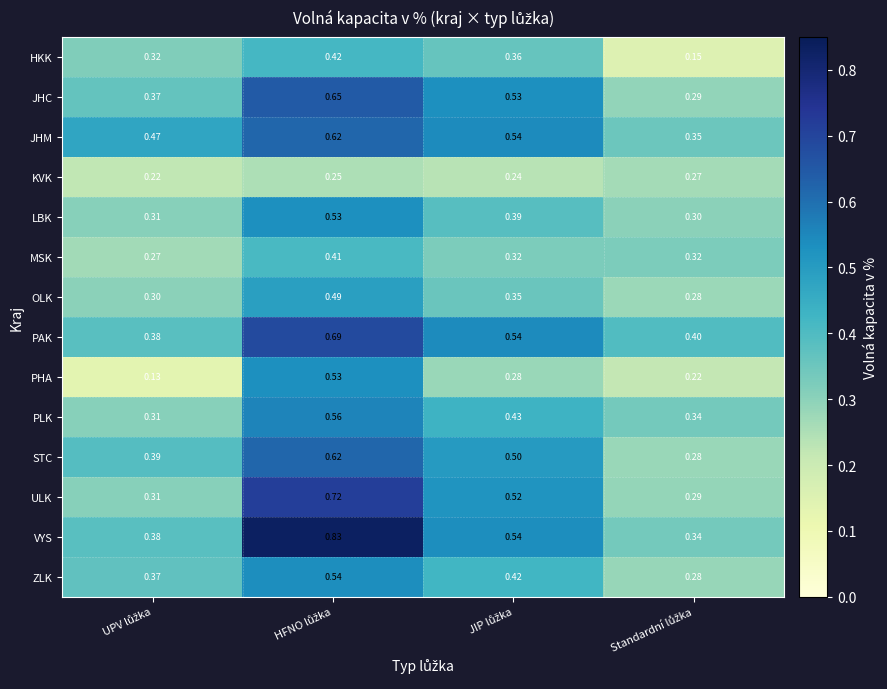

Which series has the largest range (max minus min)?

VYS